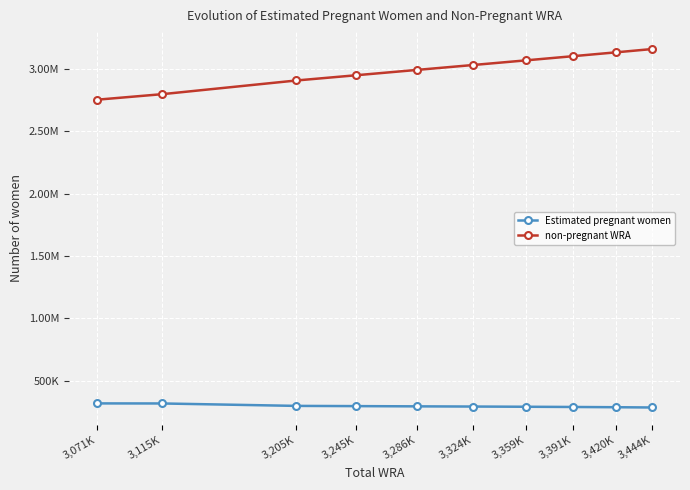

What are all the series names shown in the legend?

Estimated pregnant women, non-pregnant WRA